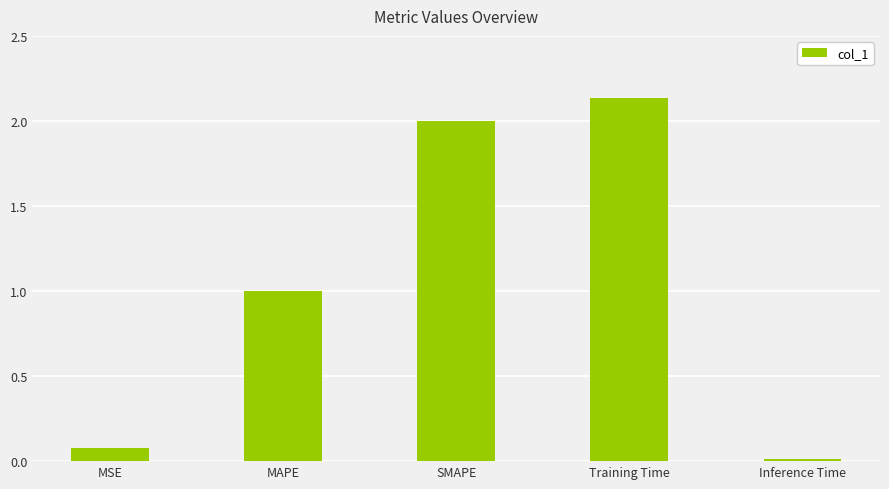

What is the sum of the values at SMAPE and MAPE?

3.0